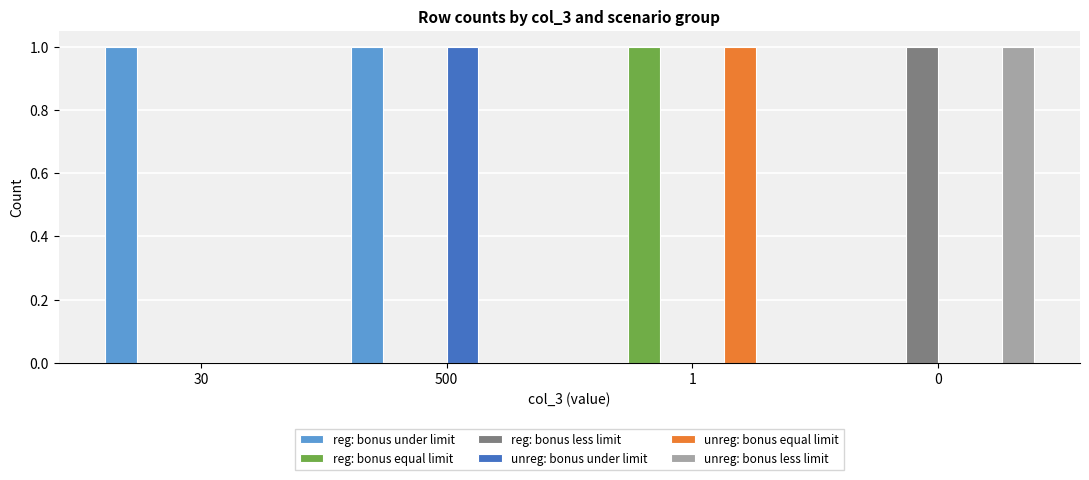

How many data points does each series have?

4